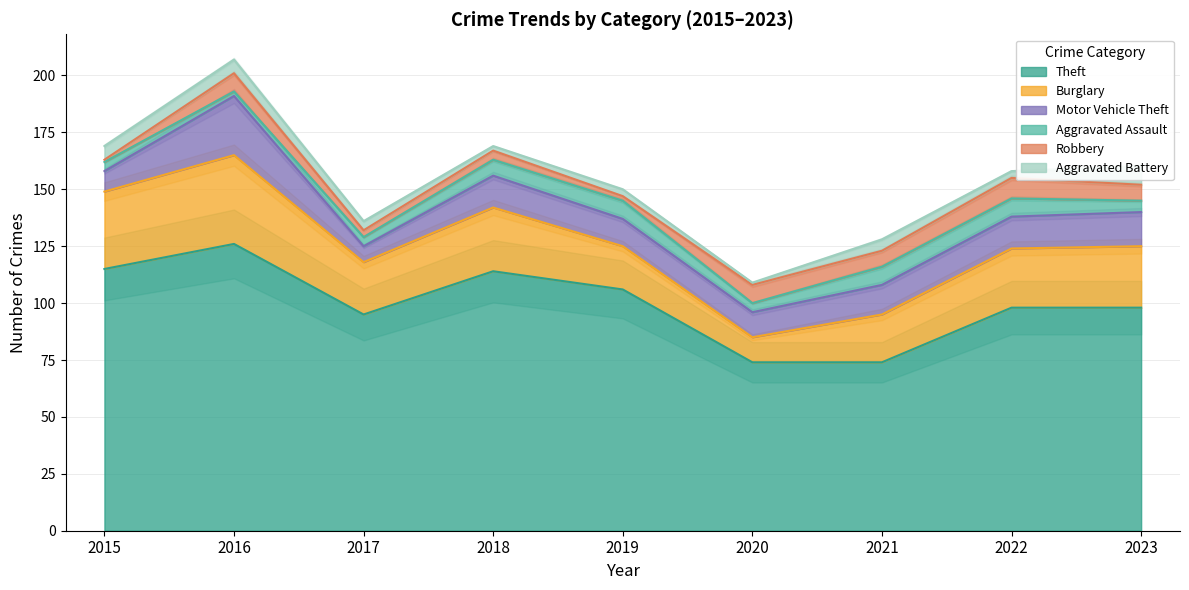

What is the total value across all series at 2022?

158